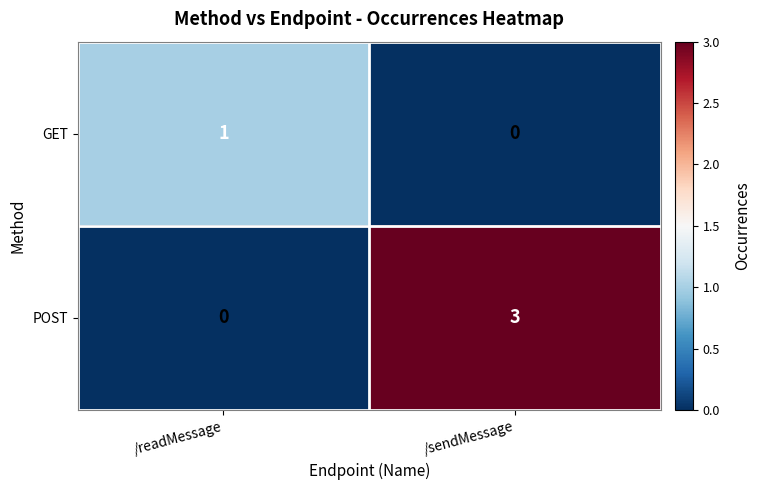

Is it true that POST equals 0 at /readMessage?

True